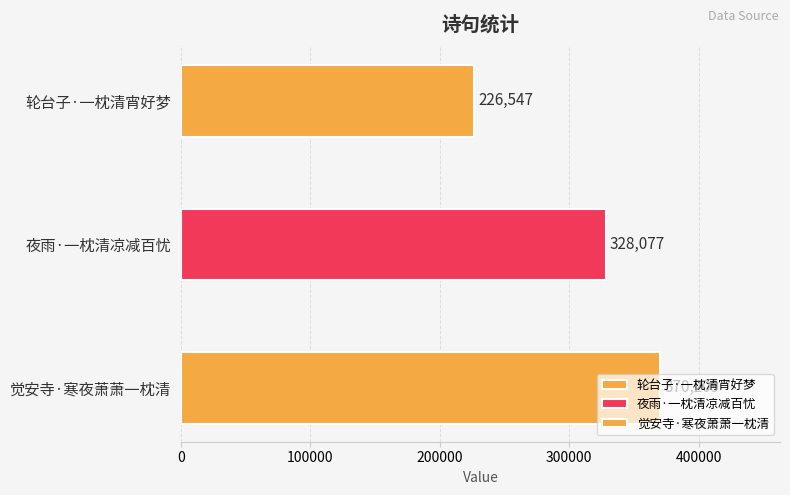

Which label corresponds to the largest value in the chart?

觉安寺·寒夜萧萧一枕清